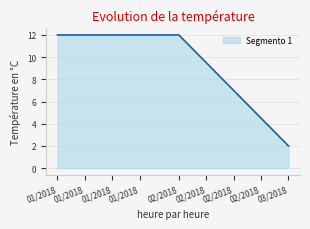

The chart shows a value of 19 at 02/2018. True or false?

False